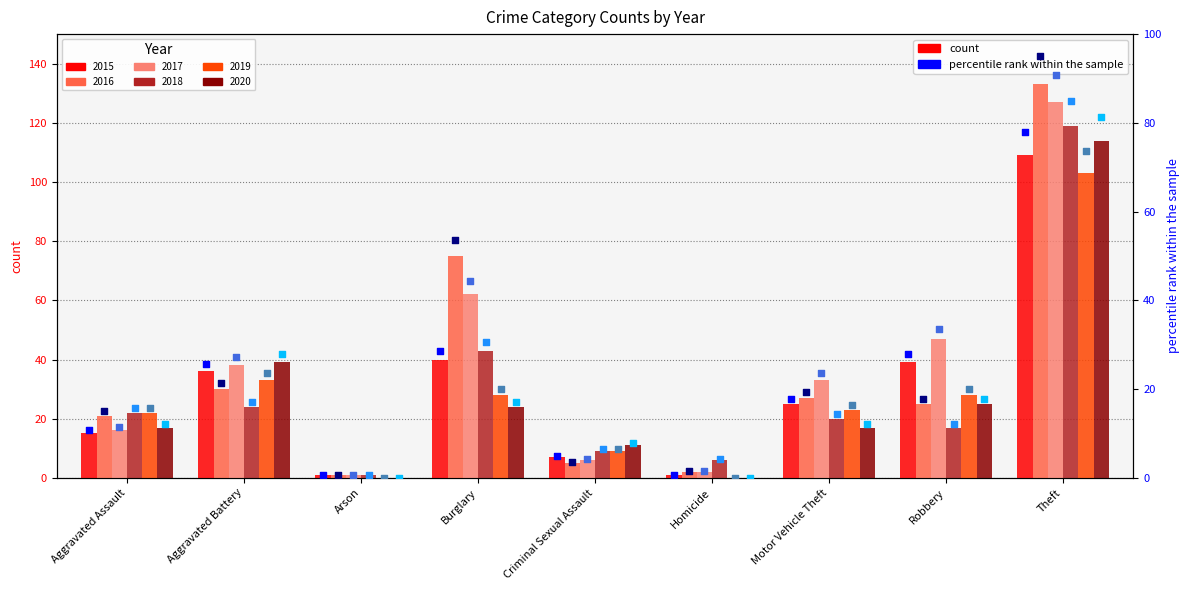

What is the total value across all series at Aggravated Battery?

200